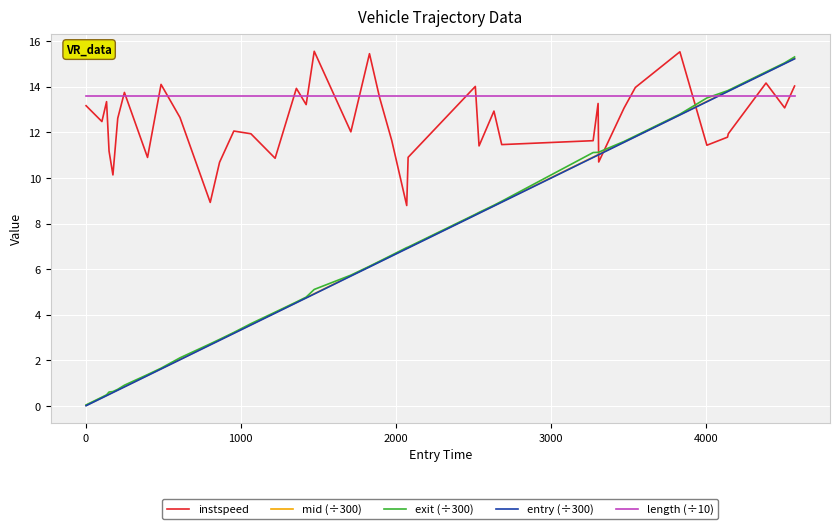

How many lines are shown in the chart?

5